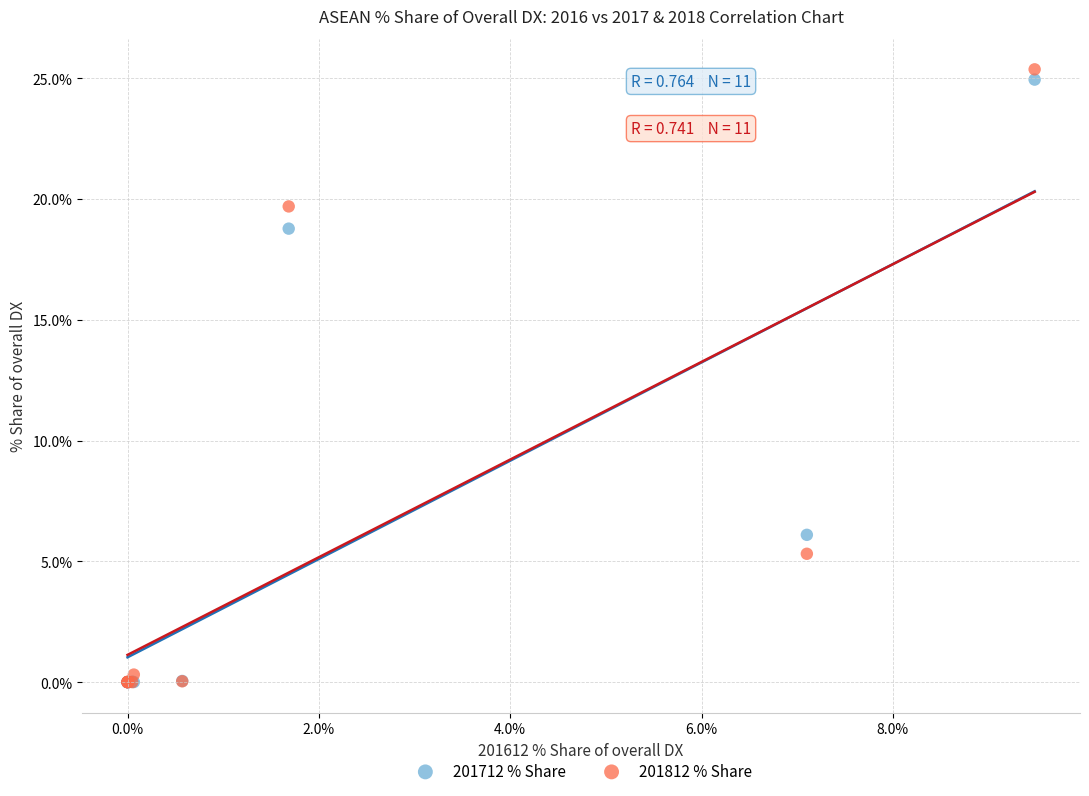

Across all series, what Y value is closest to 12?

6.1